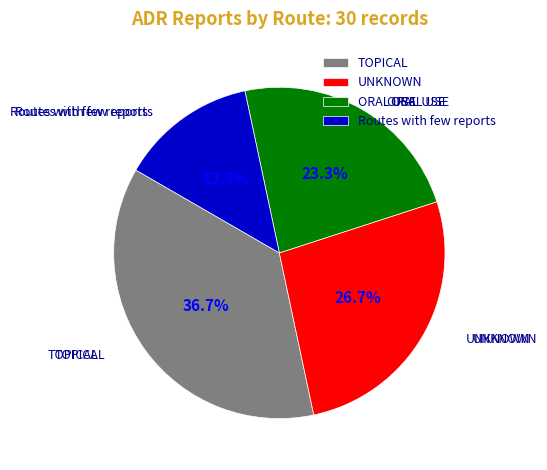

True or false: Routes with few reports accounts for 6% of the total.

False